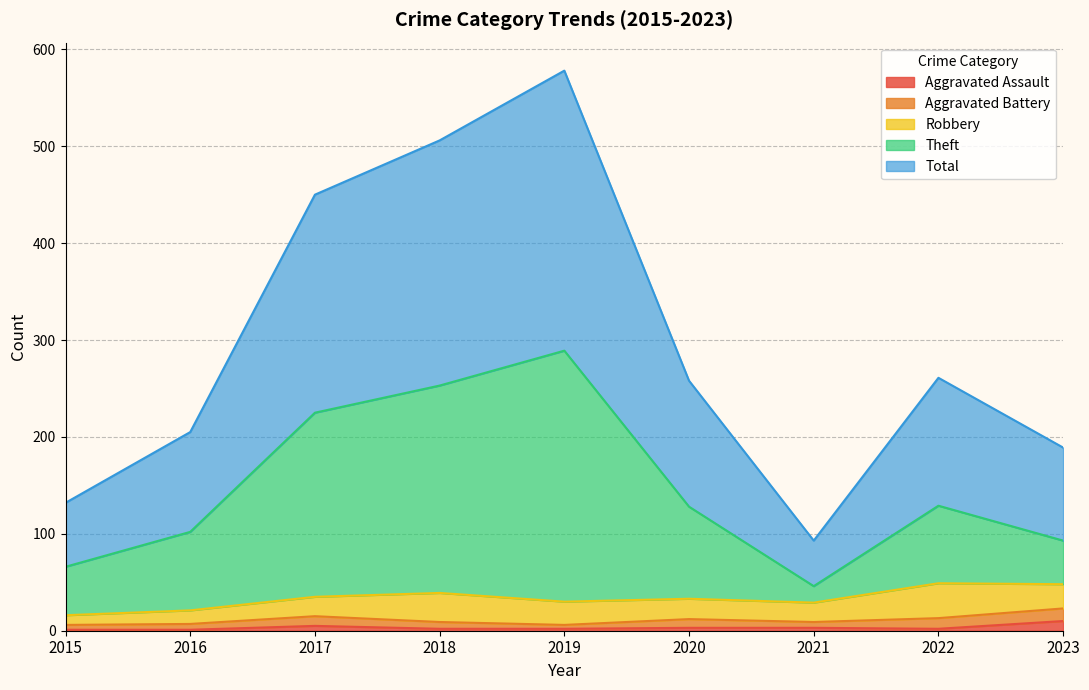

Is it true that Aggravated Assault equals 3 at 2021?

True